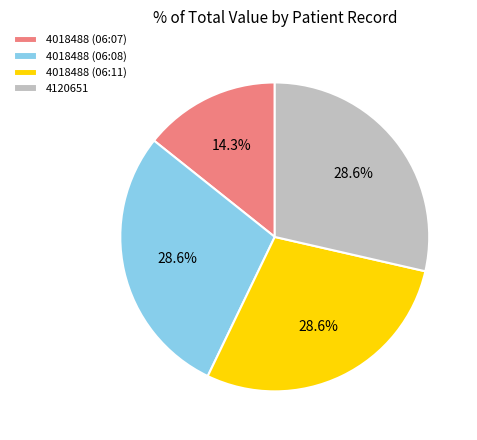

What percentage is the 4120651 slice, to the nearest percent?

29%